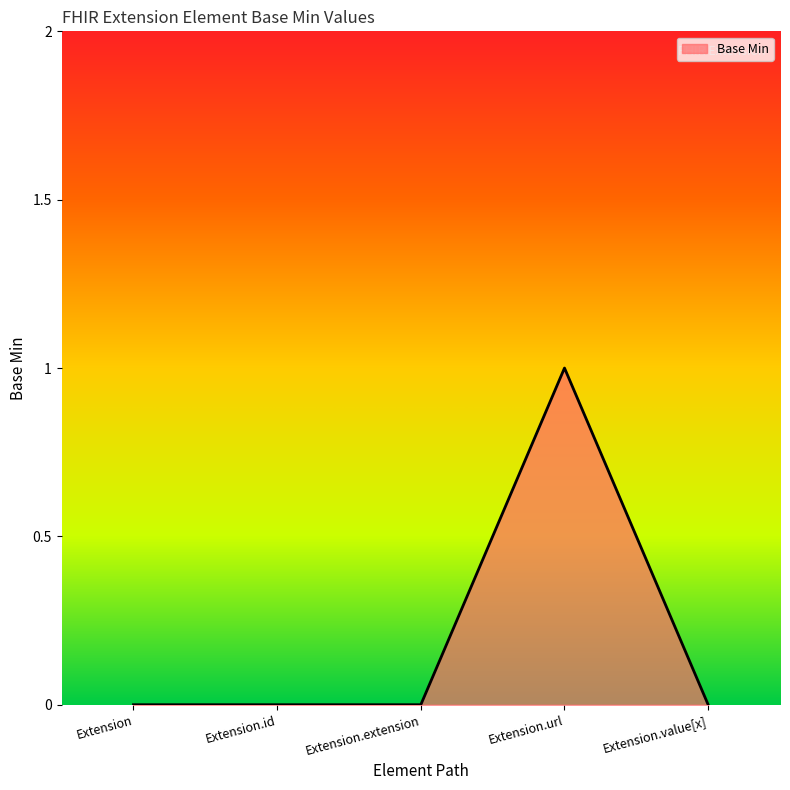

True or false: there are more than 0 points higher than both neighbors.

True